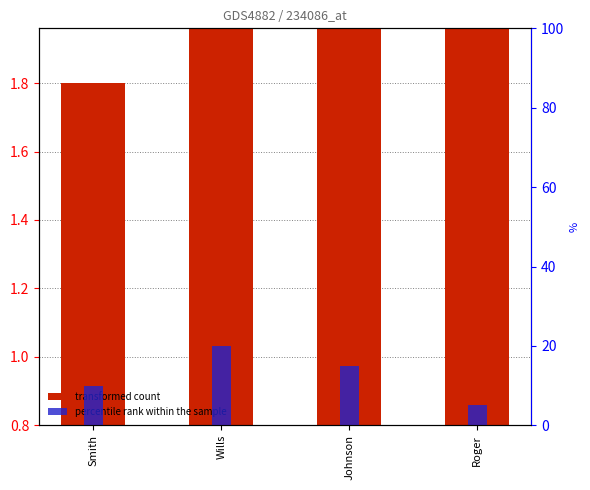

Is the value of transformed count at Johnson greater than the value of percentile rank within the sample at Roger?

No